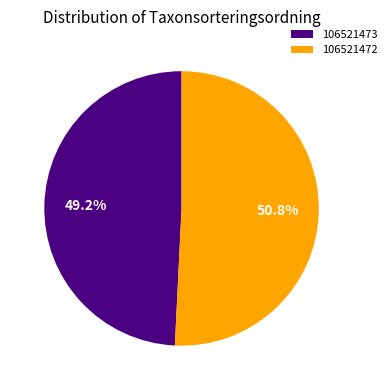

How many slices are in this pie chart?

2